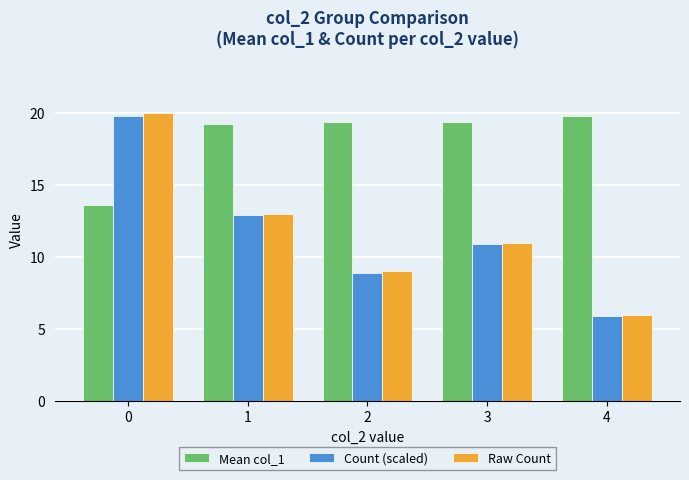

Are the bars grouped side by side (vs. stacked)?

Yes